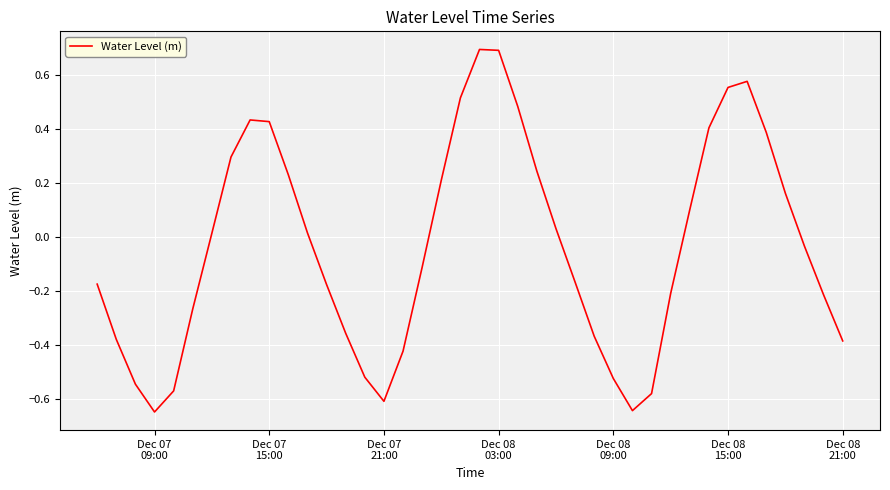

True or false: the data has more than 0 interior local peaks.

True